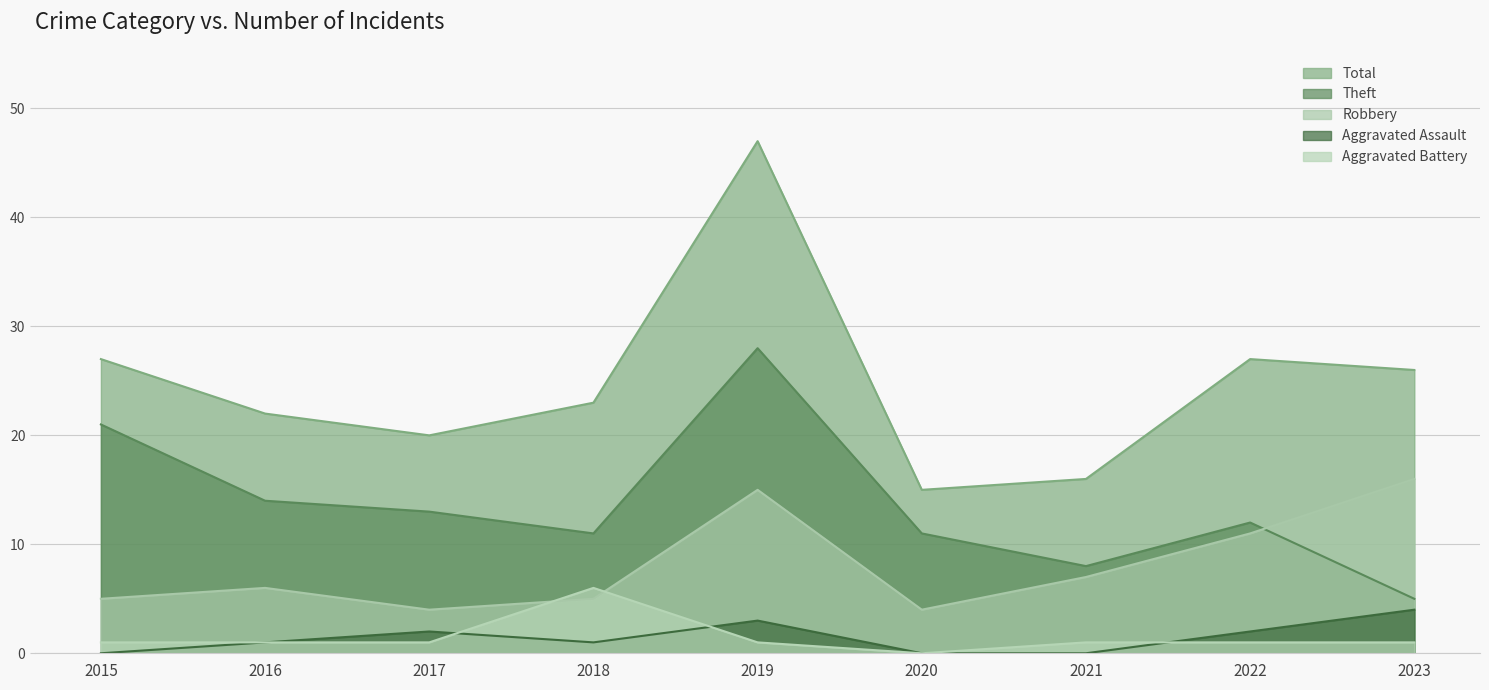

What is the total value across all series at 2017?

40